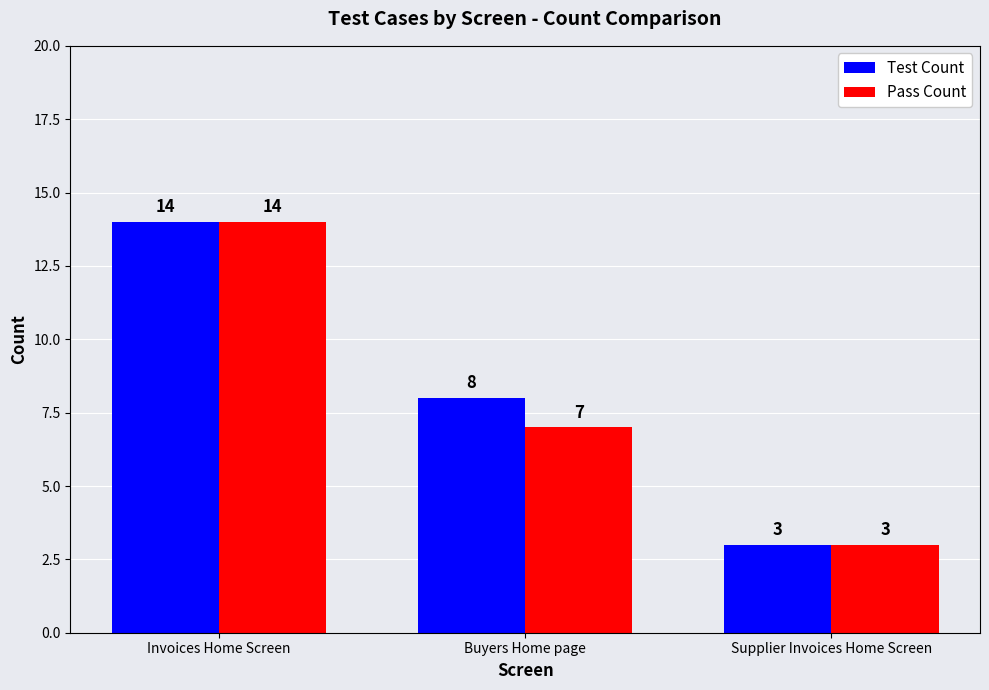

What is the sum of all Test Count values?

25